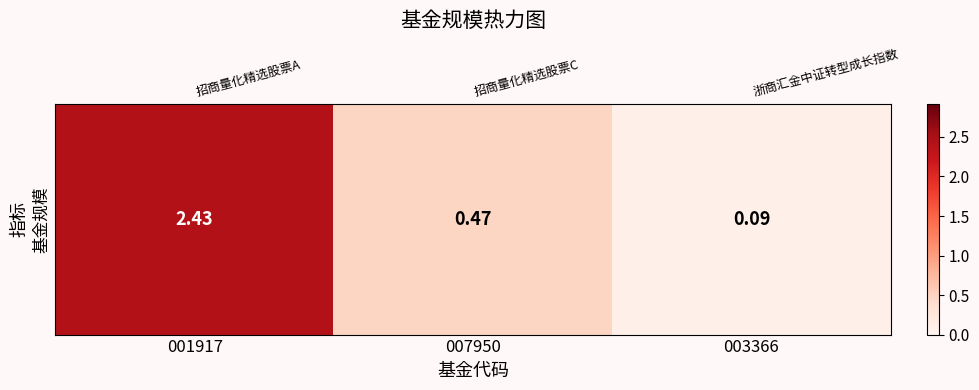

At which label is the value closest to 1?

007950